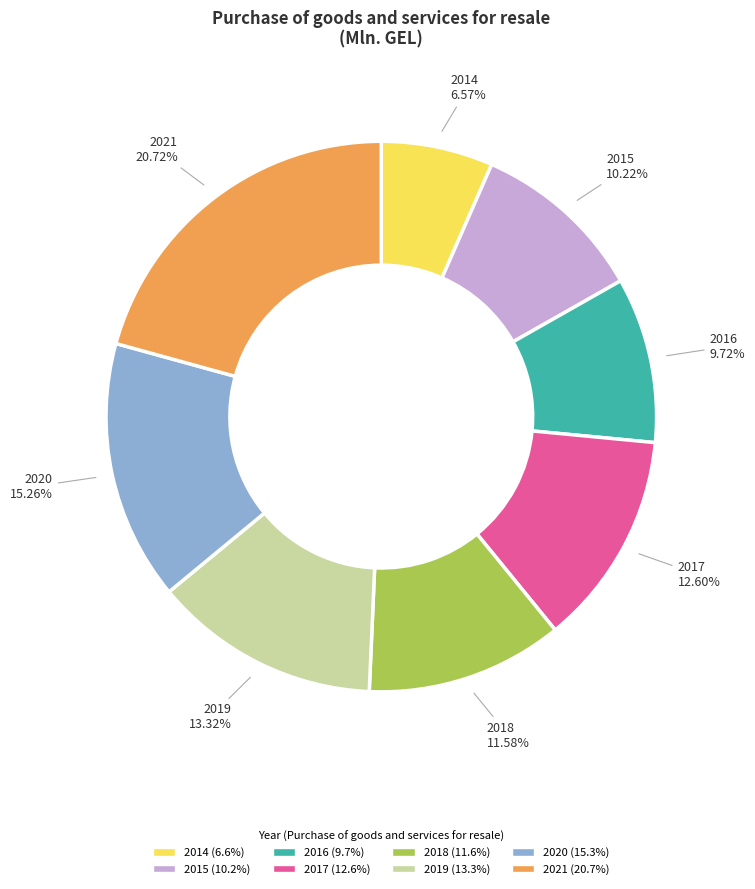

Is 2015 the majority of the pie?

No